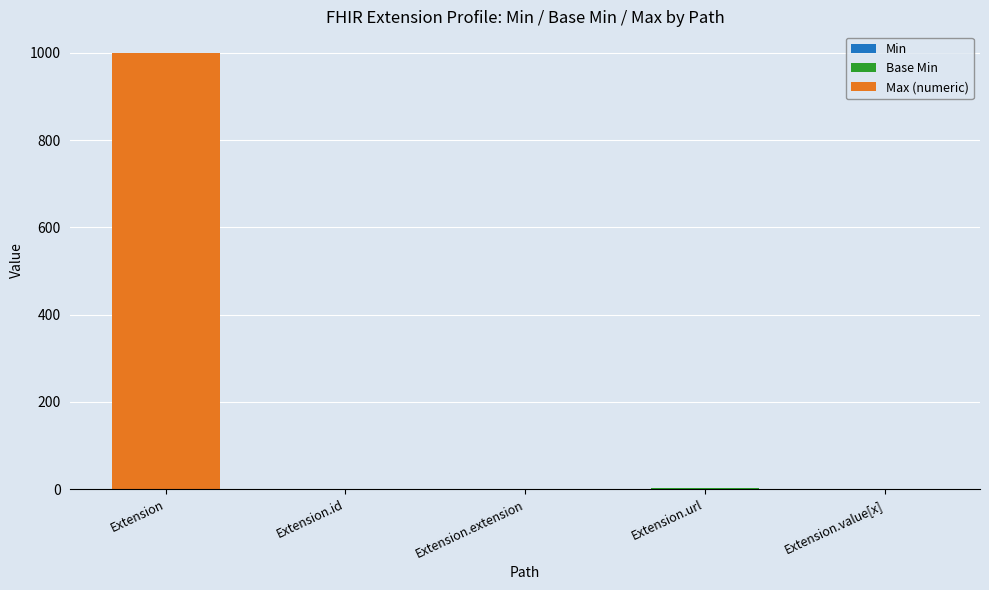

At which category is the sum across all series the highest?

Extension